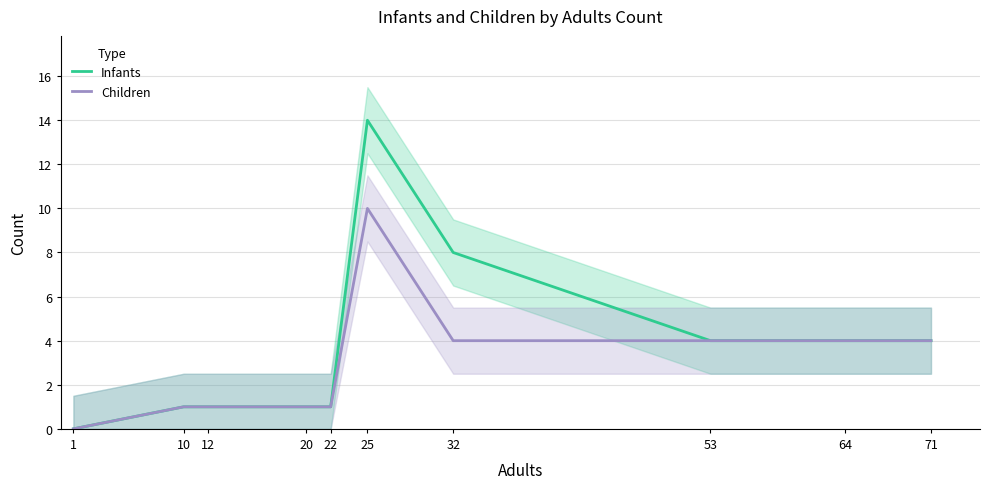

True or false: Infants has more than 0 points higher than both neighbors.

True